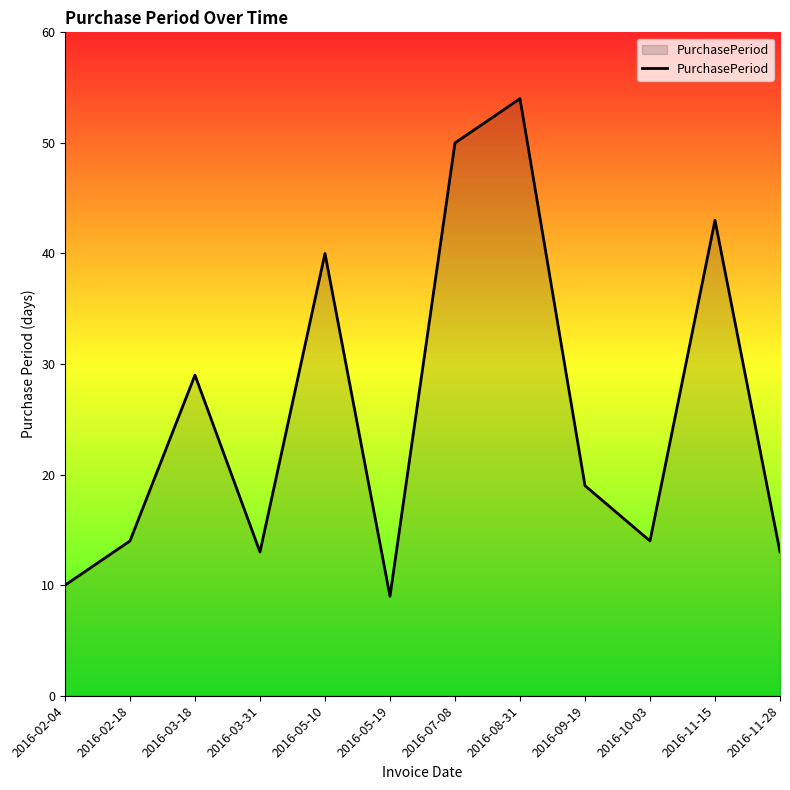

Where does the data first go above 19?

2016-03-18